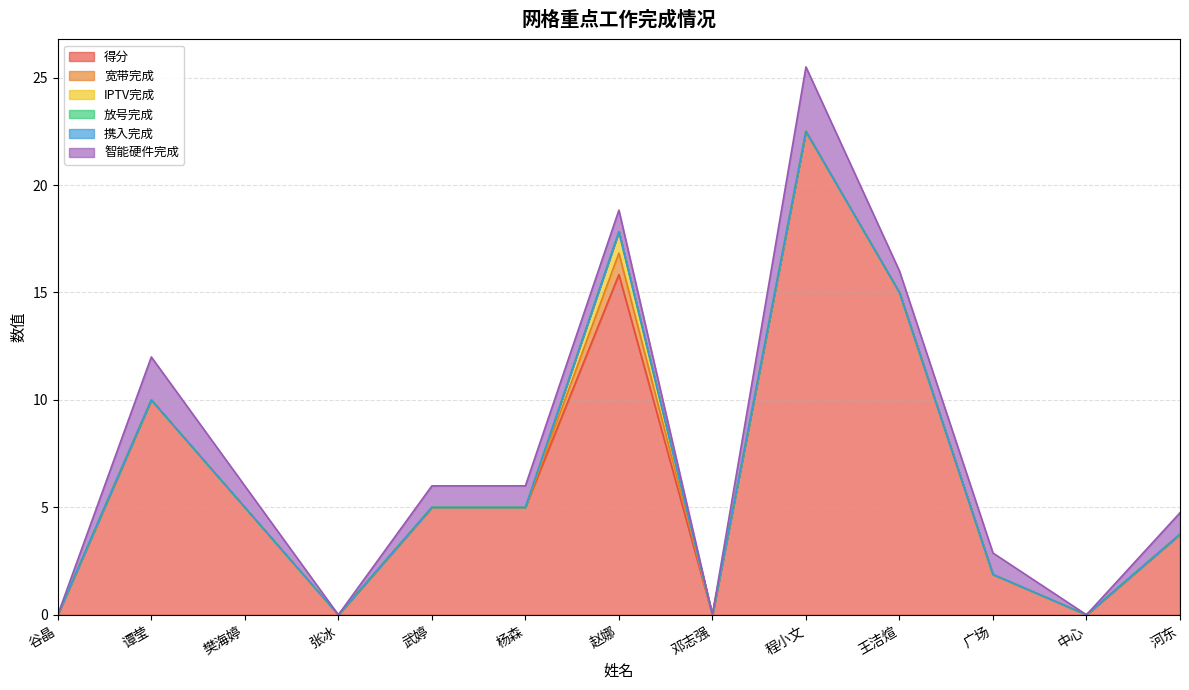

The value of 放号完成 at 杨森 is 0.0. True or false?

True